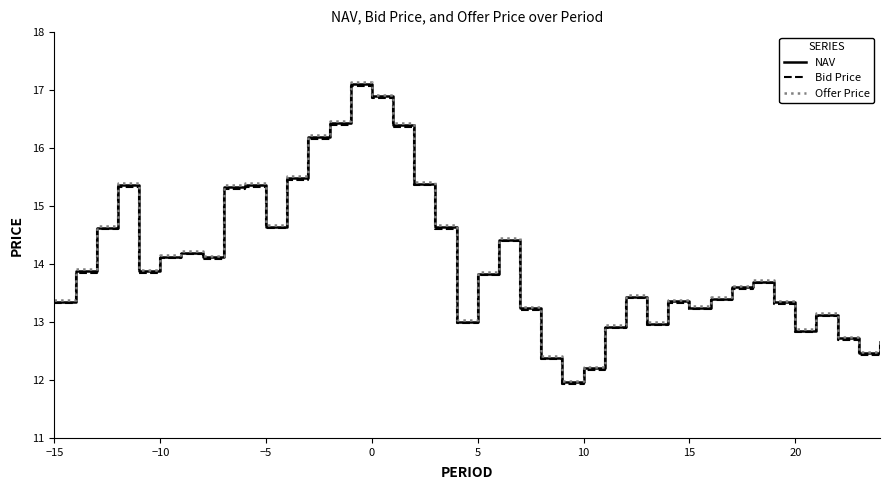

Which series has the largest range (max minus min)?

Offer Price